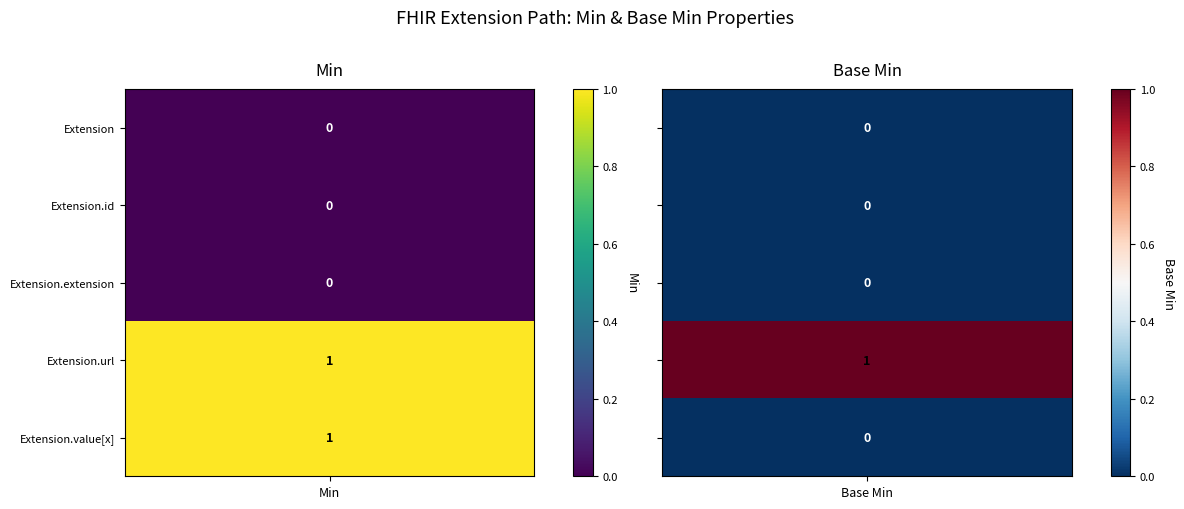

At 1, list the series in order from smallest to largest.

Min, Base Min